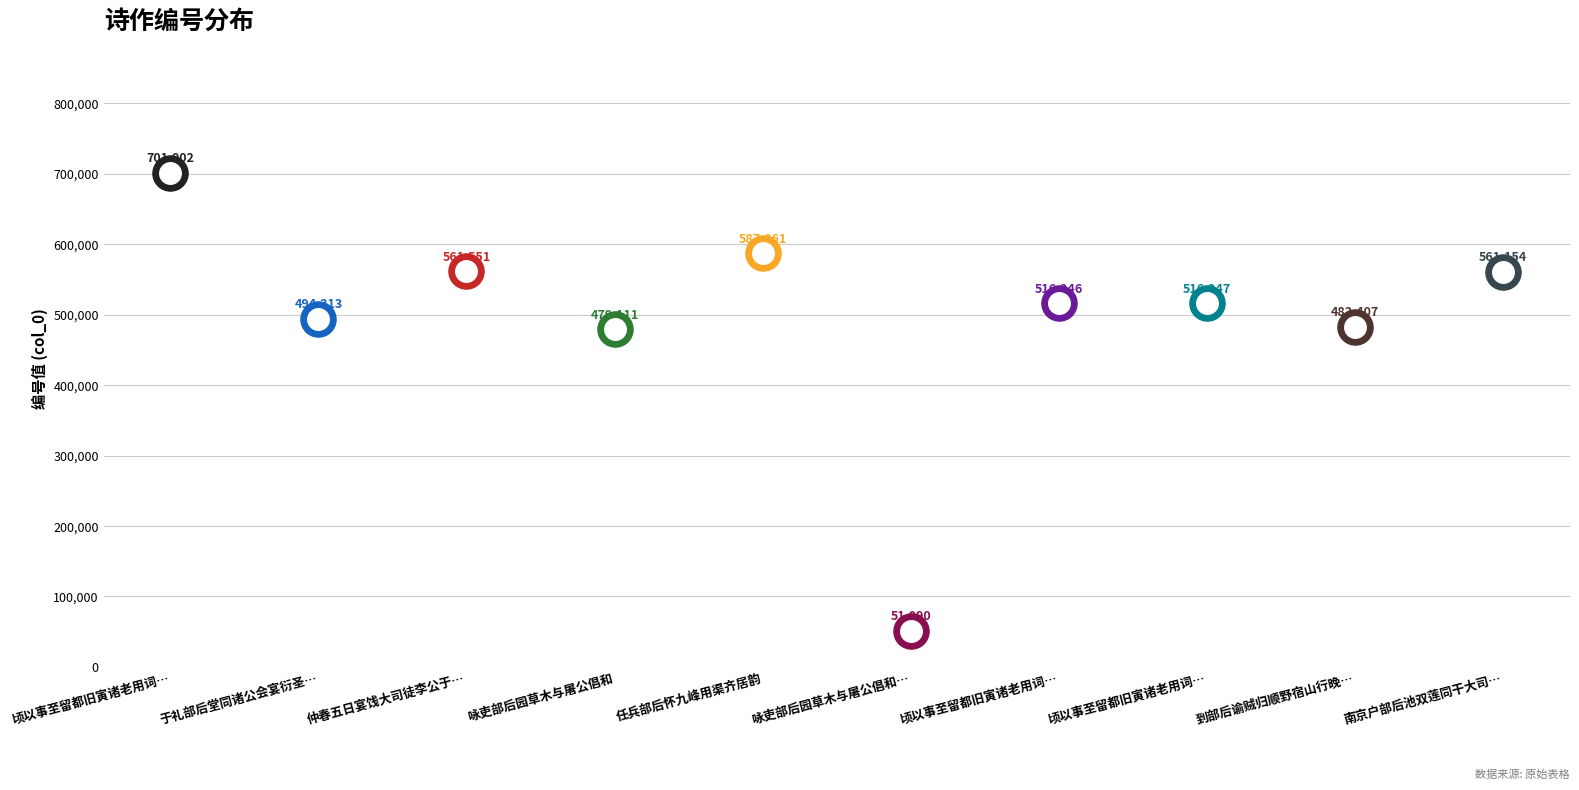

What is the change in value from 咏吏部后园草木与屠公倡和 其二 to 顷以事至留都旧寅诸老用词林故事燕于吏部后堂归成二首 其一?

+465156